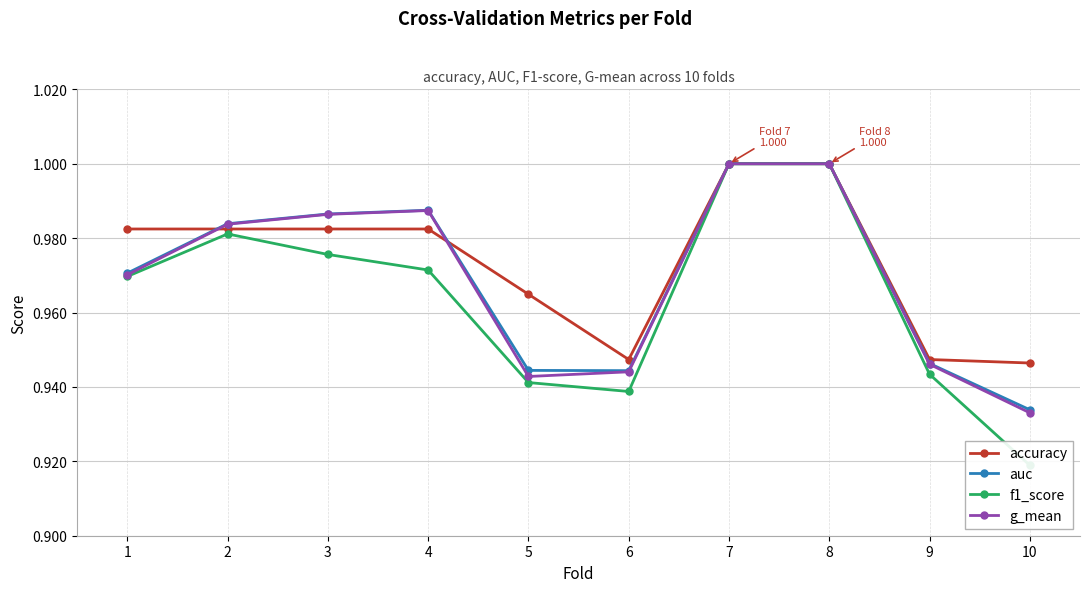

How many lines are shown in the chart?

4